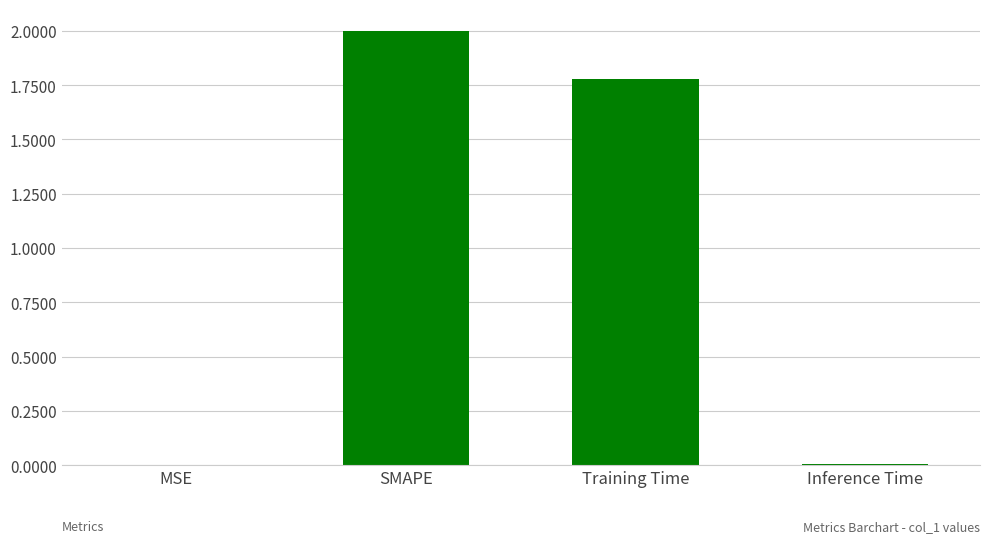

What is the greatest value displayed?

2.0